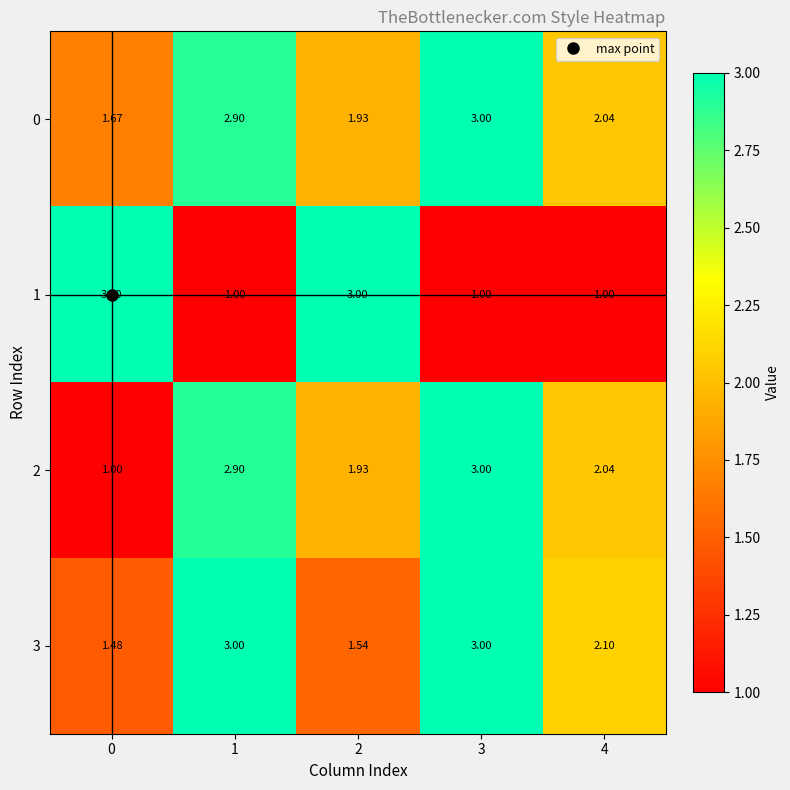

Is the value of 1 at 1 greater than the value of 0 at 4?

No